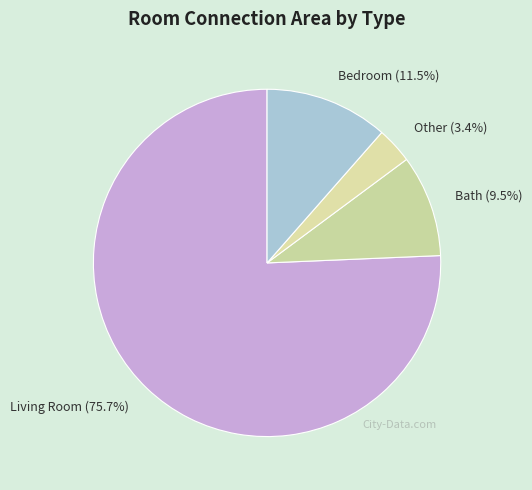

Rank the categories by value from highest to lowest.

Living Room, Bedroom, Bath, Other